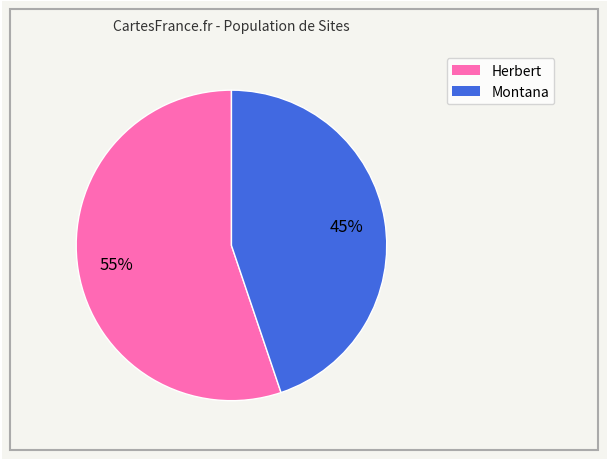

Does any single category account for the majority?

Yes